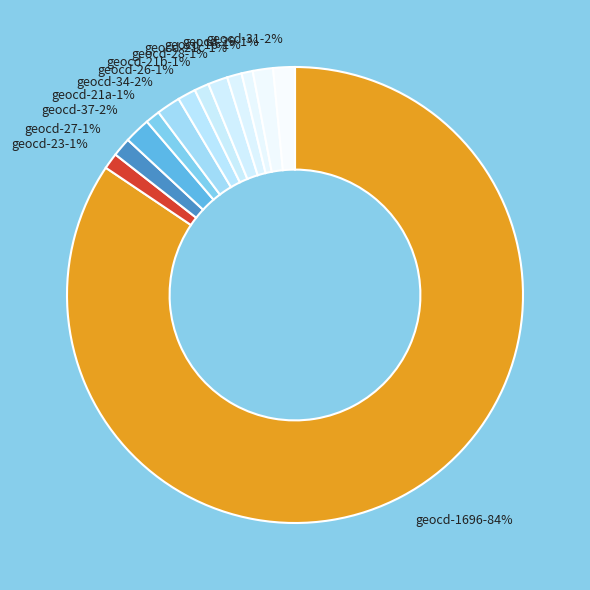

Which slice is the largest?

1696